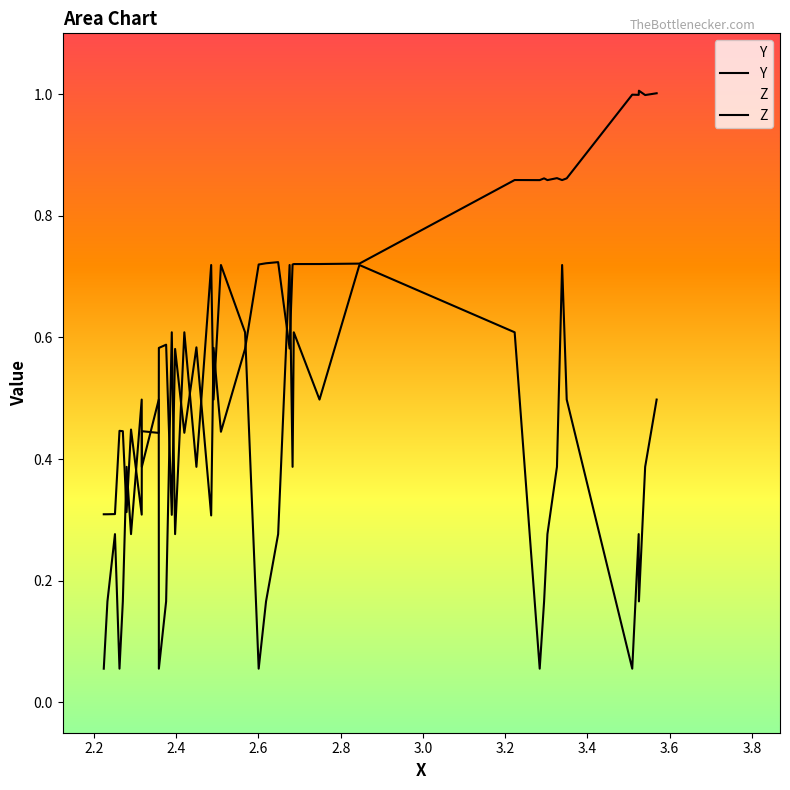

Rank the series by their maximum value, from highest to lowest.

Z, Y